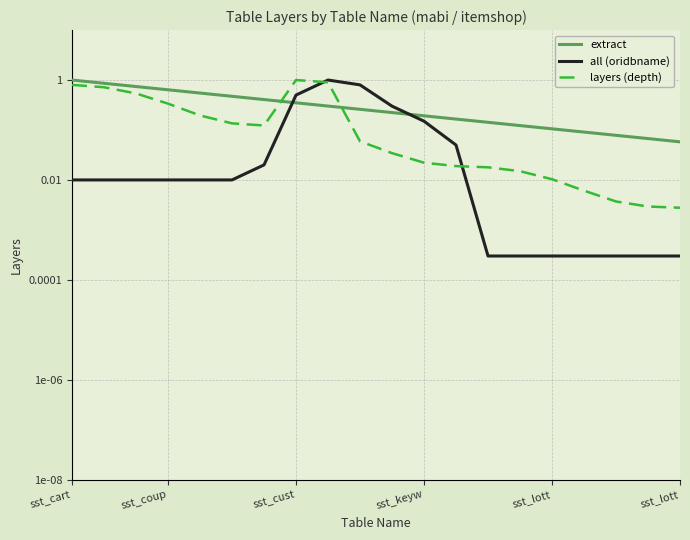

Which series has the largest total across all categories?

extract